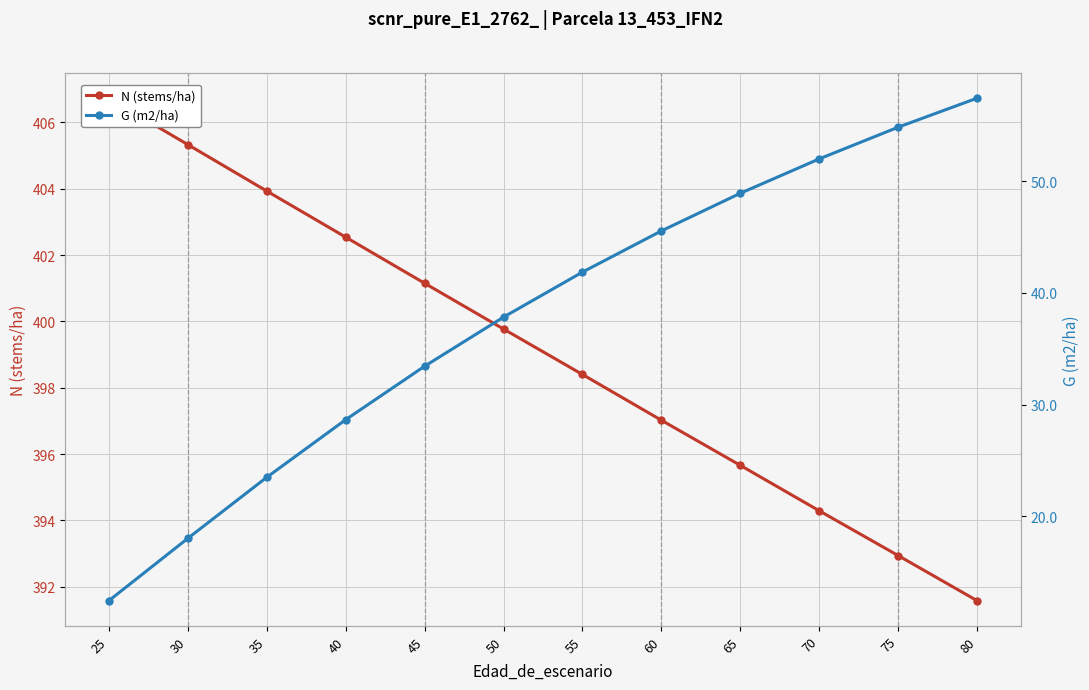

The N (stems/ha) series shows 564.8 at 45. True or false?

False